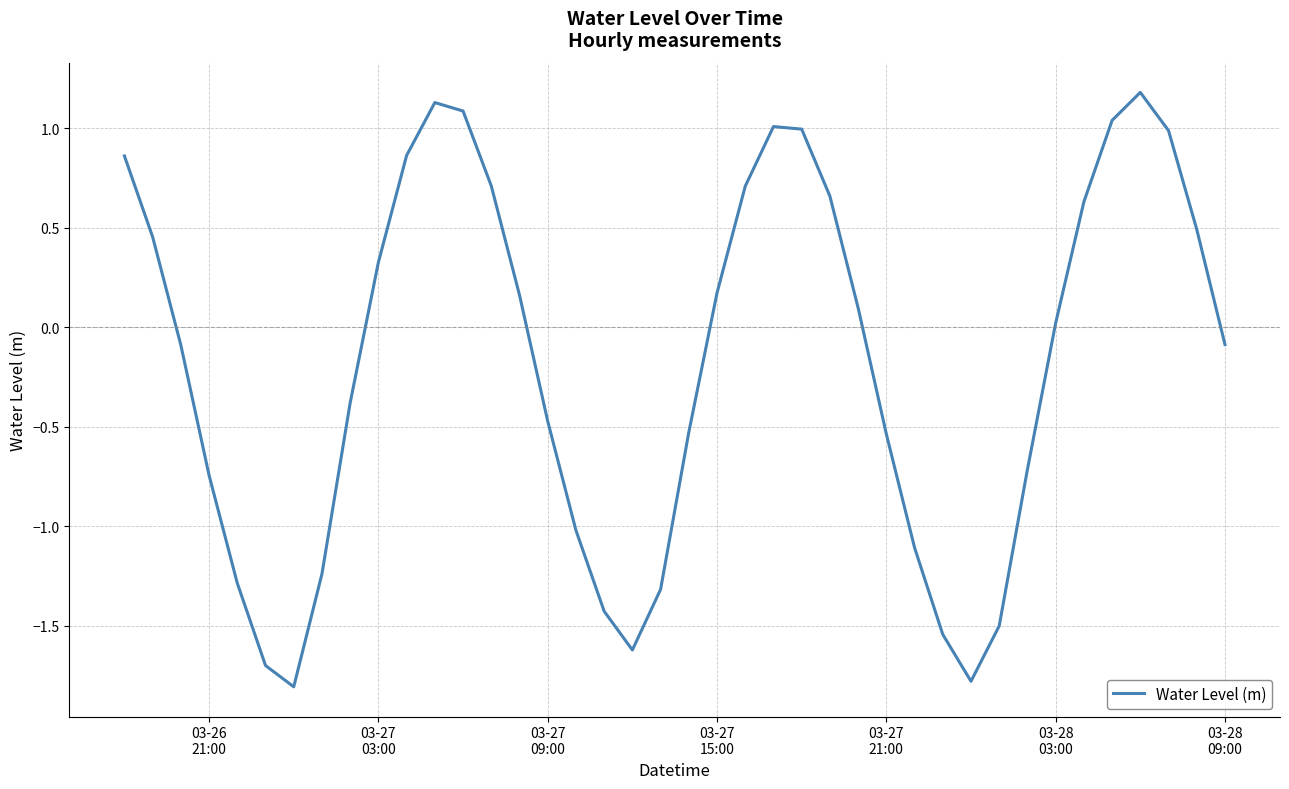

What is the difference between the maximum and minimum values?

3.0